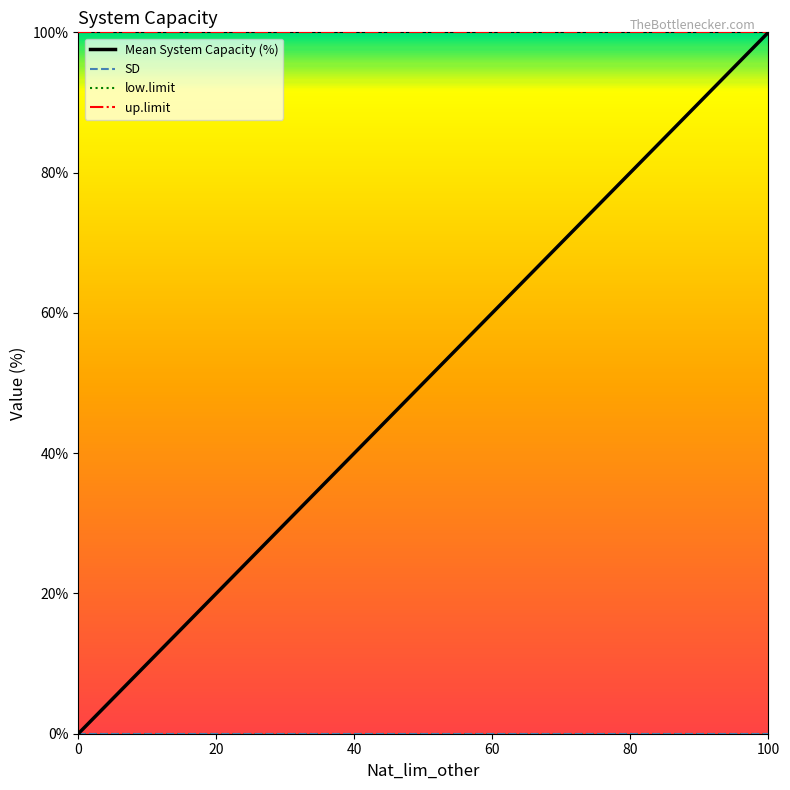

At which category is the sum across all series the highest?

100